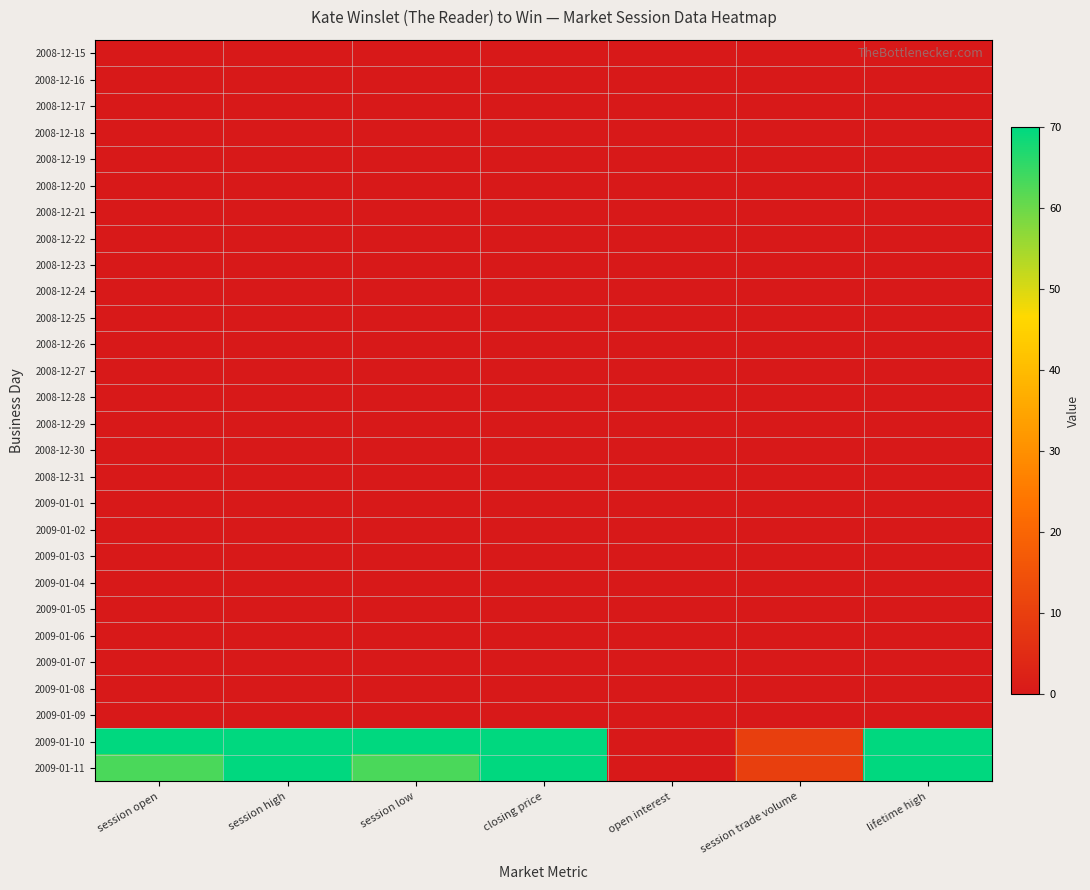

Reading left to right, transcribe all the data shown in this chart.

2008-12-15: session open=0.0	session high=0.0	session low=0.0	closing price=0.0	open interest=0.0	session trade volume=0.0	lifetime high=0.0
2008-12-16: session open=0.0	session high=0.0	session low=0.0	closing price=0.0	open interest=0.0	session trade volume=0.0	lifetime high=0.0
2008-12-17: session open=0.0	session high=0.0	session low=0.0	closing price=0.0	open interest=0.0	session trade volume=0.0	lifetime high=0.0
2008-12-18: session open=0.0	session high=0.0	session low=0.0	closing price=0.0	open interest=0.0	session trade volume=0.0	lifetime high=0.0
2008-12-19: session open=0.0	session high=0.0	session low=0.0	closing price=0.0	open interest=0.0	session trade volume=0.0	lifetime high=0.0
2008-12-20: session open=0.0	session high=0.0	session low=0.0	closing price=0.0	open interest=0.0	session trade volume=0.0	lifetime high=0.0
2008-12-21: session open=0.0	session high=0.0	session low=0.0	closing price=0.0	open interest=0.0	session trade volume=0.0	lifetime high=0.0
2008-12-22: session open=0.0	session high=0.0	session low=0.0	closing price=0.0	open interest=0.0	session trade volume=0.0	lifetime high=0.0
2008-12-23: session open=0.0	session high=0.0	session low=0.0	closing price=0.0	open interest=0.0	session trade volume=0.0	lifetime high=0.0
2008-12-24: session open=0.0	session high=0.0	session low=0.0	closing price=0.0	open interest=0.0	session trade volume=0.0	lifetime high=0.0
2008-12-25: session open=0.0	session high=0.0	session low=0.0	closing price=0.0	open interest=0.0	session trade volume=0.0	lifetime high=0.0
2008-12-26: session open=0.0	session high=0.0	session low=0.0	closing price=0.0	open interest=0.0	session trade volume=0.0	lifetime high=0.0
2008-12-27: session open=0.0	session high=0.0	session low=0.0	closing price=0.0	open interest=0.0	session trade volume=0.0	lifetime high=0.0
2008-12-28: session open=0.0	session high=0.0	session low=0.0	closing price=0.0	open interest=0.0	session trade volume=0.0	lifetime high=0.0
2008-12-29: session open=0.0	session high=0.0	session low=0.0	closing price=0.0	open interest=0.0	session trade volume=0.0	lifetime high=0.0
2008-12-30: session open=0.0	session high=0.0	session low=0.0	closing price=0.0	open interest=0.0	session trade volume=0.0	lifetime high=0.0
2008-12-31: session open=0.0	session high=0.0	session low=0.0	closing price=0.0	open interest=0.0	session trade volume=0.0	lifetime high=0.0
2009-01-01: session open=0.0	session high=0.0	session low=0.0	closing price=0.0	open interest=0.0	session trade volume=0.0	lifetime high=0.0
2009-01-02: session open=0.0	session high=0.0	session low=0.0	closing price=0.0	open interest=0.0	session trade volume=0.0	lifetime high=0.0
2009-01-03: session open=0.0	session high=0.0	session low=0.0	closing price=0.0	open interest=0.0	session trade volume=0.0	lifetime high=0.0
2009-01-04: session open=0.0	session high=0.0	session low=0.0	closing price=0.0	open interest=0.0	session trade volume=0.0	lifetime high=0.0
2009-01-05: session open=0.0	session high=0.0	session low=0.0	closing price=0.0	open interest=0.0	session trade volume=0.0	lifetime high=0.0
2009-01-06: session open=0.0	session high=0.0	session low=0.0	closing price=0.0	open interest=0.0	session trade volume=0.0	lifetime high=0.0
2009-01-07: session open=0.0	session high=0.0	session low=0.0	closing price=0.0	open interest=0.0	session trade volume=0.0	lifetime high=0.0
2009-01-08: session open=0.0	session high=0.0	session low=0.0	closing price=0.0	open interest=0.0	session trade volume=0.0	lifetime high=0.0
2009-01-09: session open=0.0	session high=0.0	session low=0.0	closing price=0.0	open interest=0.0	session trade volume=0.0	lifetime high=0.0
2009-01-10: session open=70.0	session high=70.0	session low=69.9	closing price=70.0	open interest=0.0	session trade volume=10.0	lifetime high=70.0
2009-01-11: session open=63.1	session high=70.0	session low=63.1	closing price=70.0	open interest=0.0	session trade volume=10.0	lifetime high=70.0